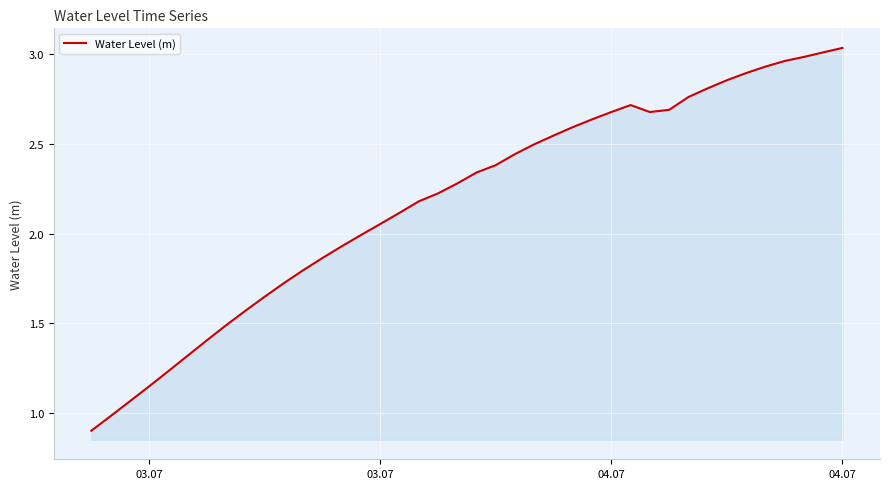

What is the smallest value displayed?

0.9